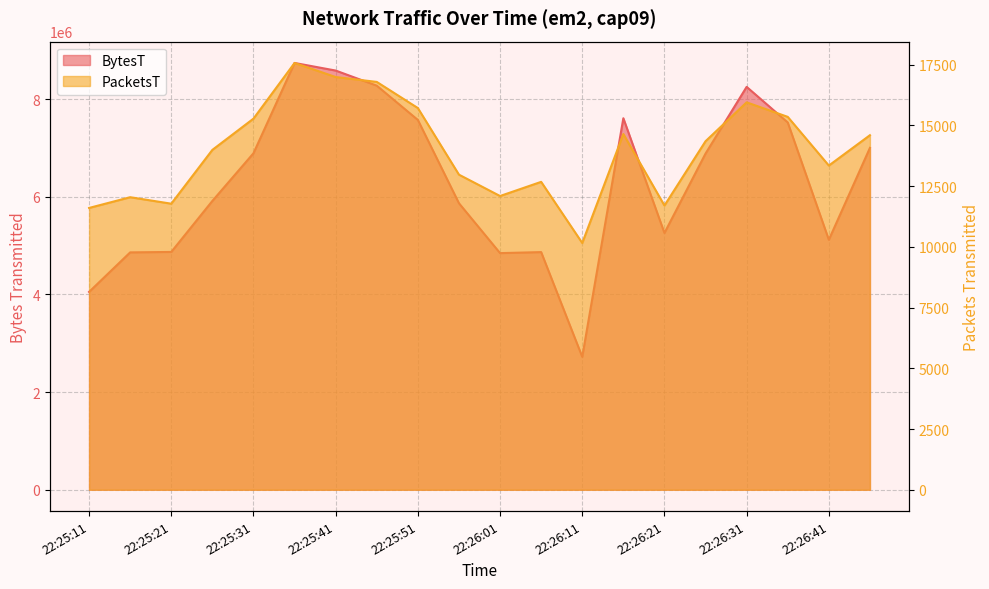

At how many categories does at least one series exceed 2444151?

20